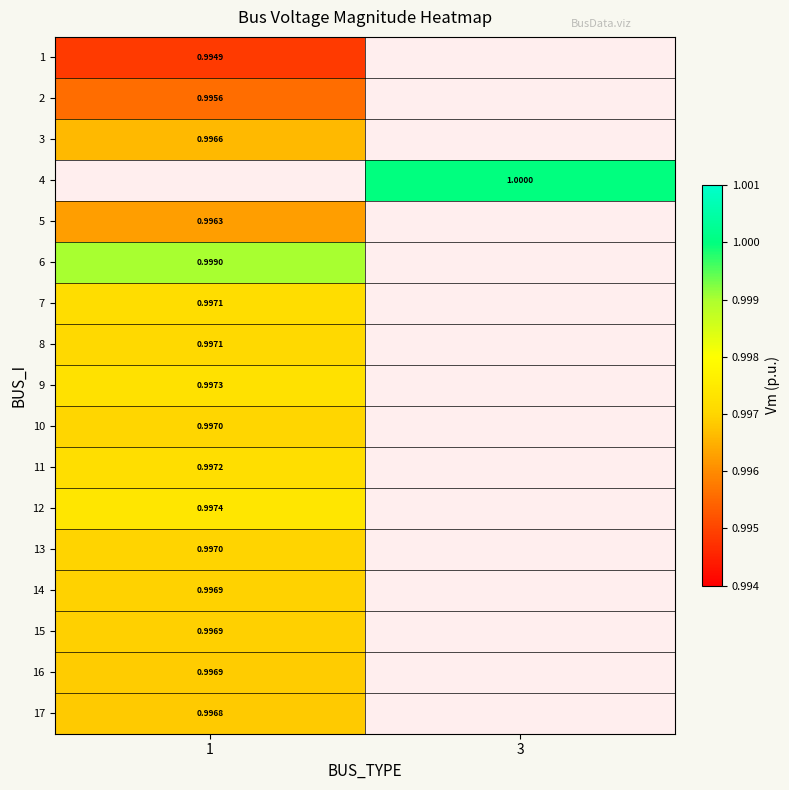

What is the minimum value for row_12?

1.0